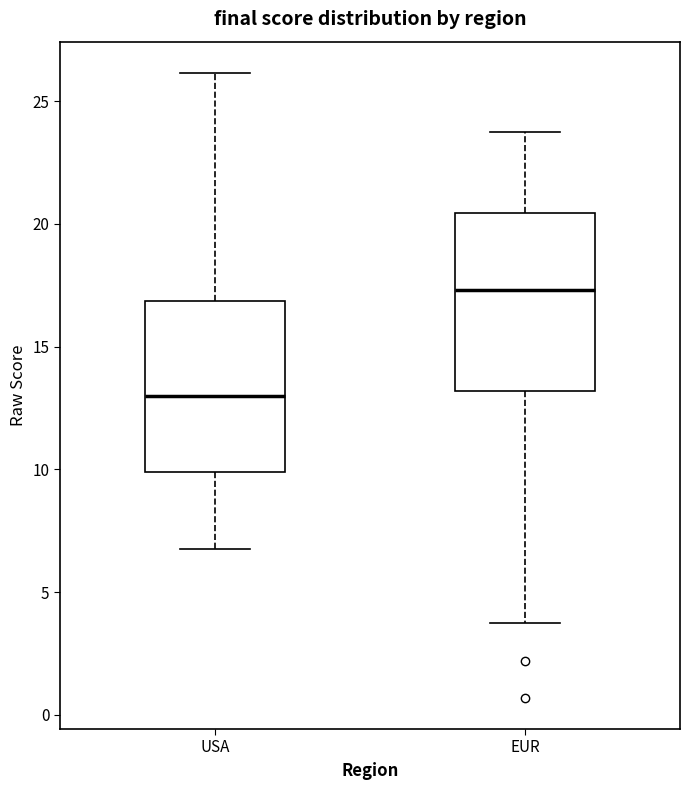

Reading left to right, transcribe this box plot: for each box, give where its median line is, the range the box spans, and where its two whiskers end, as read against the y-axis. The values are not printed on the chart, so give them approximately, as read against the axis.

USA: median 13.0, box 10.0 to 17.0, whiskers 7.0 to 26.0
EUR: median 17.5, box 13.0 to 20.5, whiskers 3.5 to 23.5